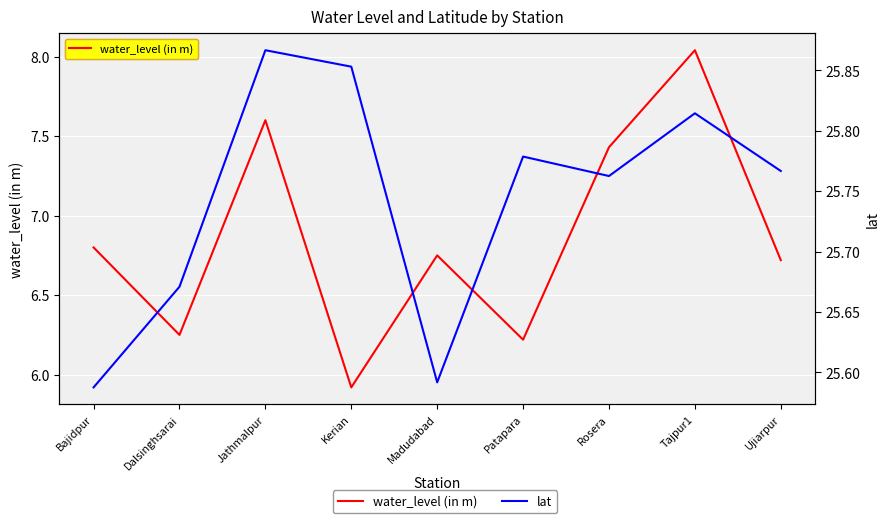

True or false: lat and water_level (in m) cross at least once.

False